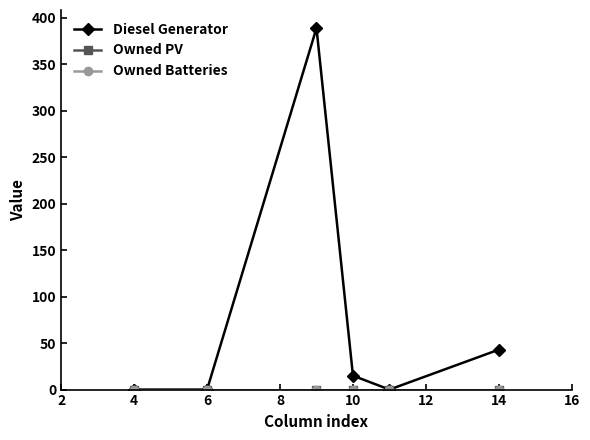

True or false: Owned Batteries and Owned PV intersect in this chart.

False